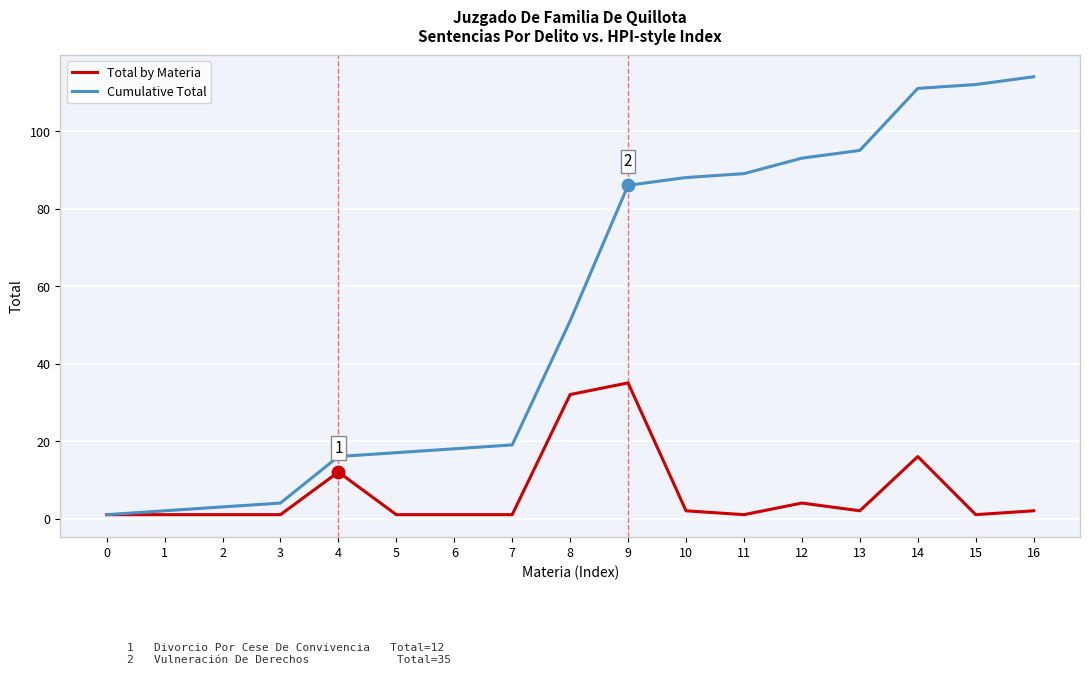

Which series has the largest range (max minus min)?

Cumulative Total